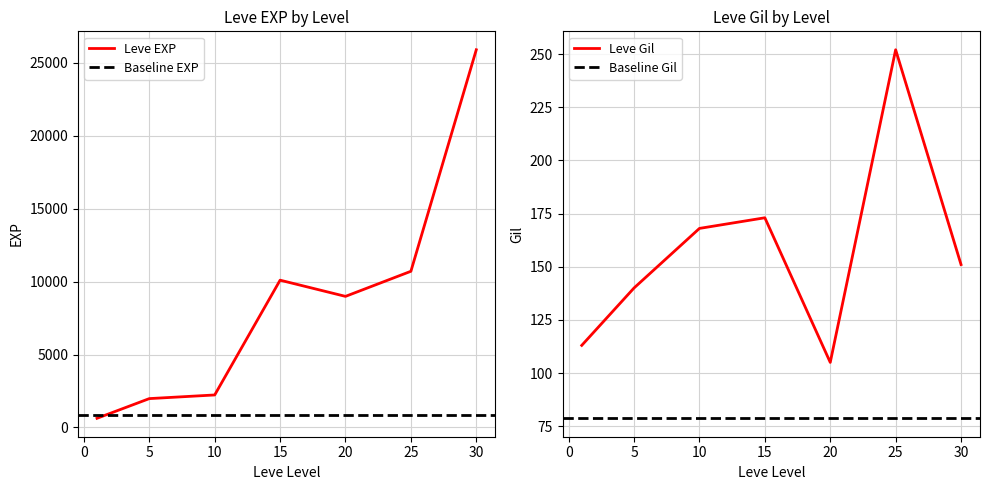

Which has a higher value, 25 or 20?

25